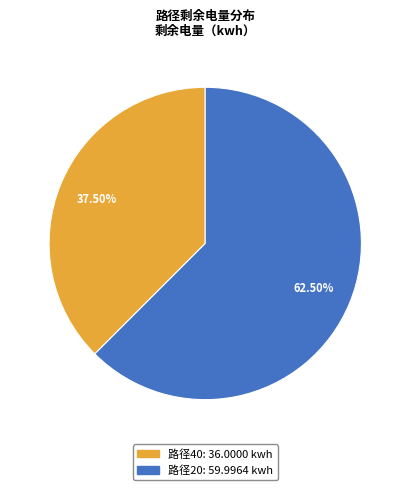

Is there a majority slice in this chart?

Yes